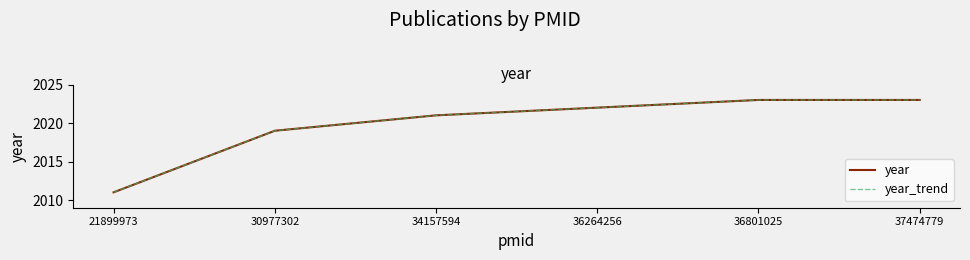

Is this an area chart (filled region under the line)?

No